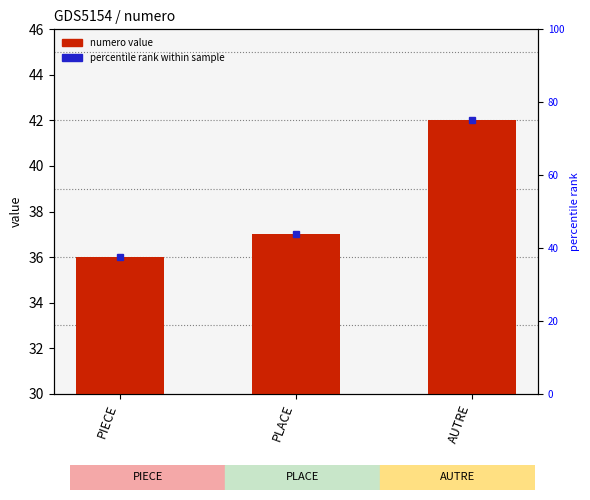

What is the change in value from PIECE to PLACE?

+1